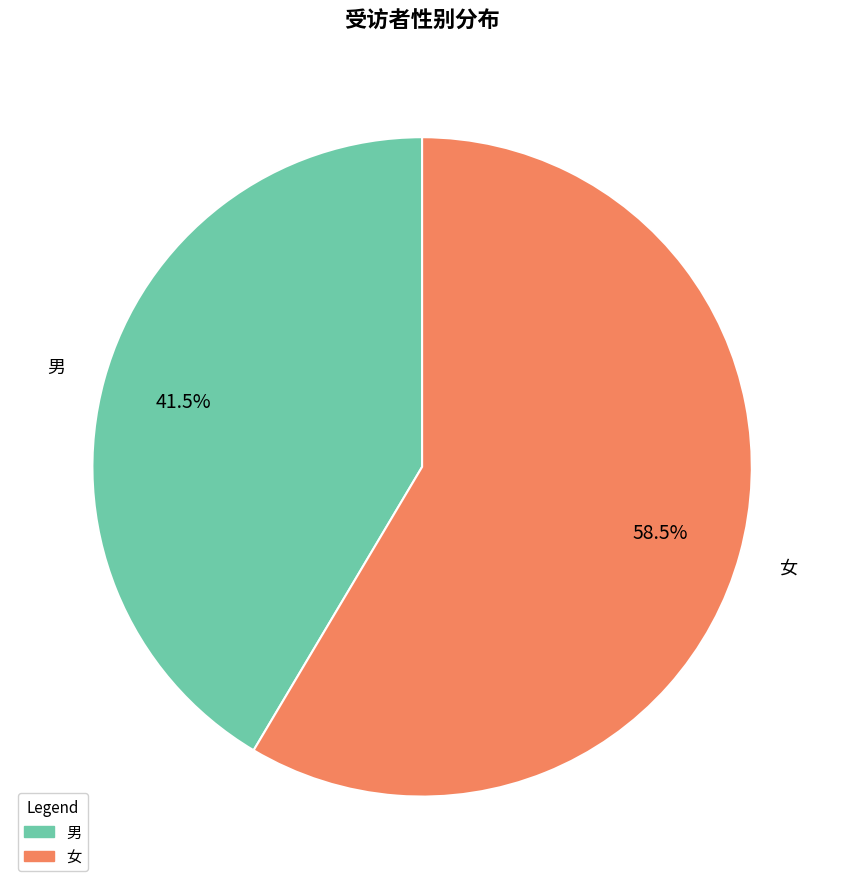

How many slices are in this pie chart?

2